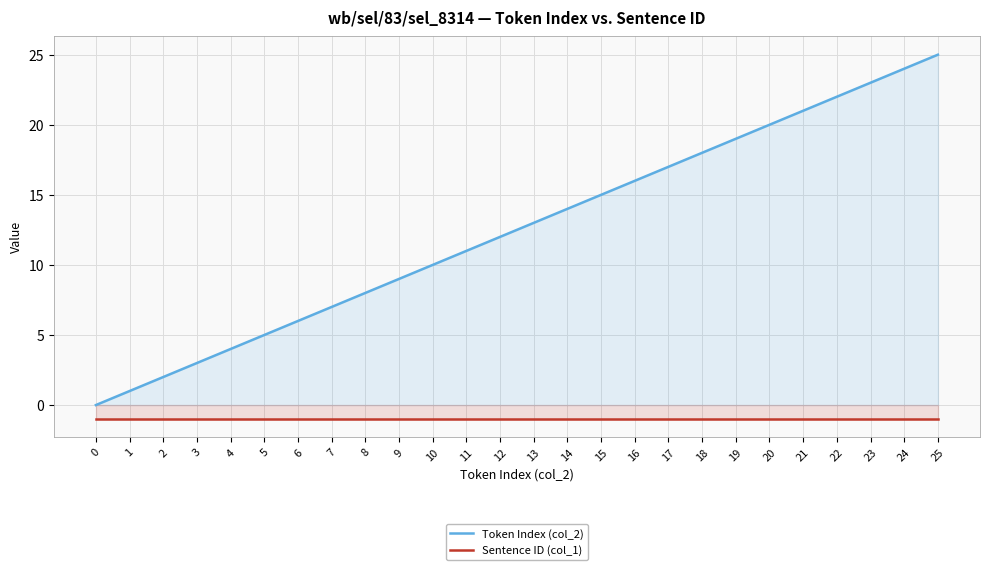

What is the value of the Sentence ID (col_1) point at the 9th from the left?

-1